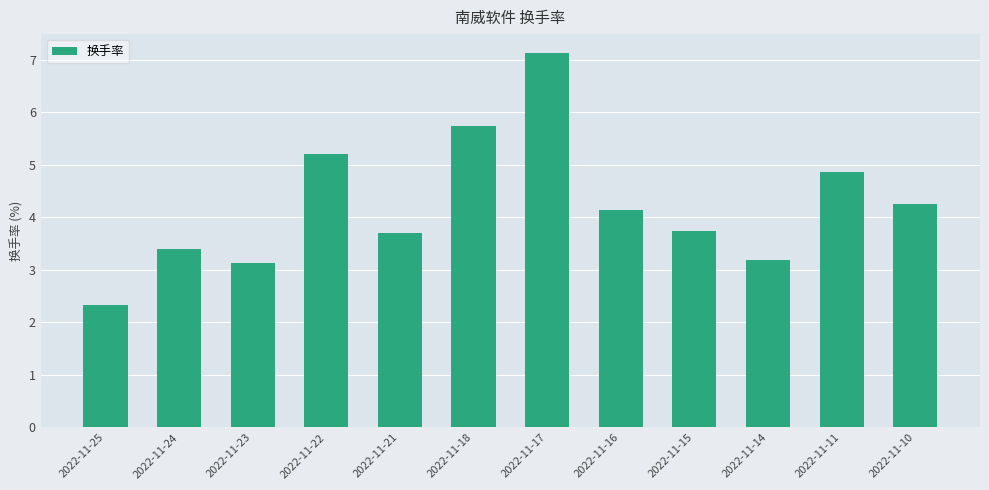

What is the smallest value displayed?

2.3